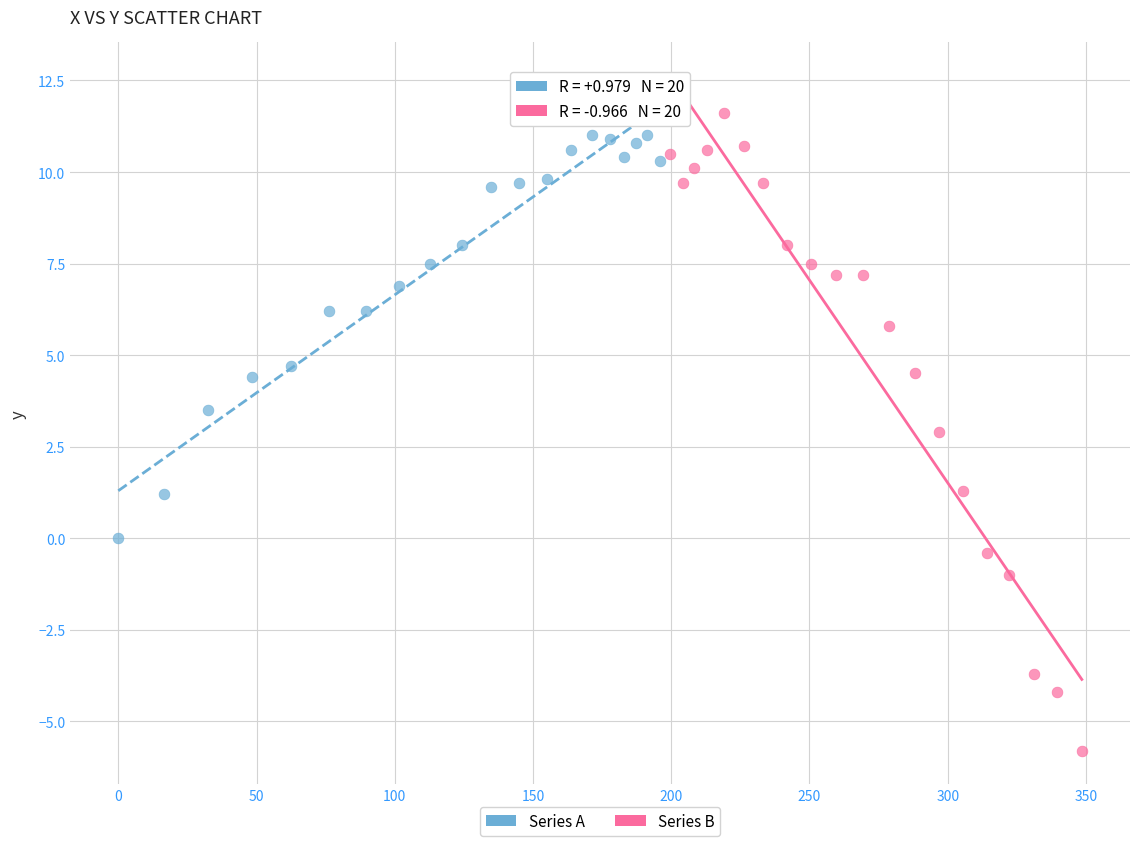

Which series contains the lowest Y value?

Series B